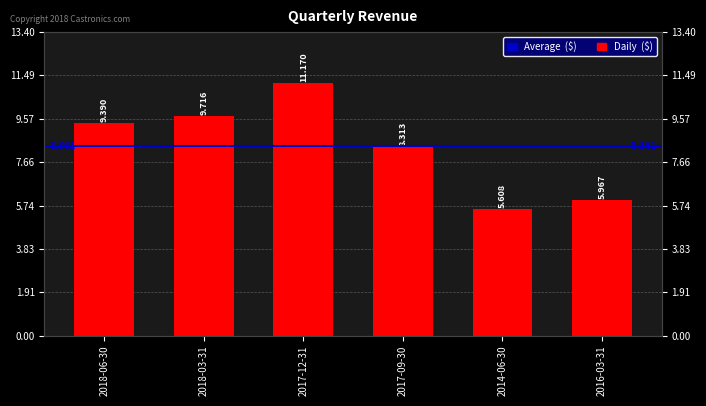

What is the sum of the values at 2017-09-30 and 2018-03-31?

18.0